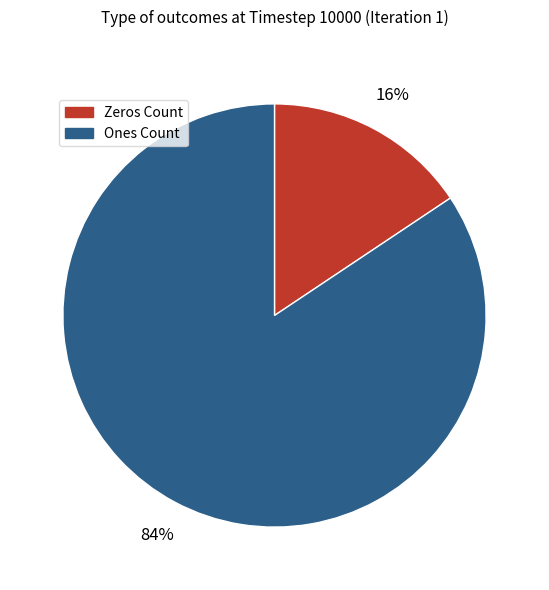

Which category has the biggest portion of the pie?

Ones Count